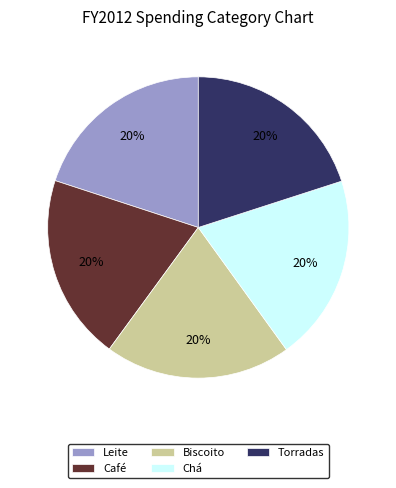

Does Café represent more than half of the total?

No